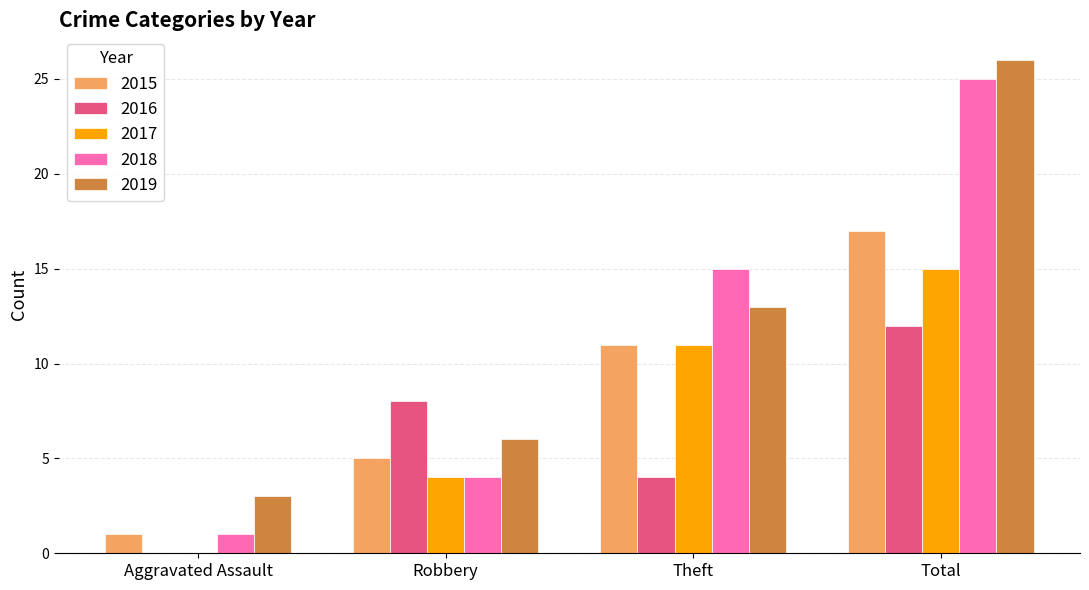

How many groups of bars are there?

4